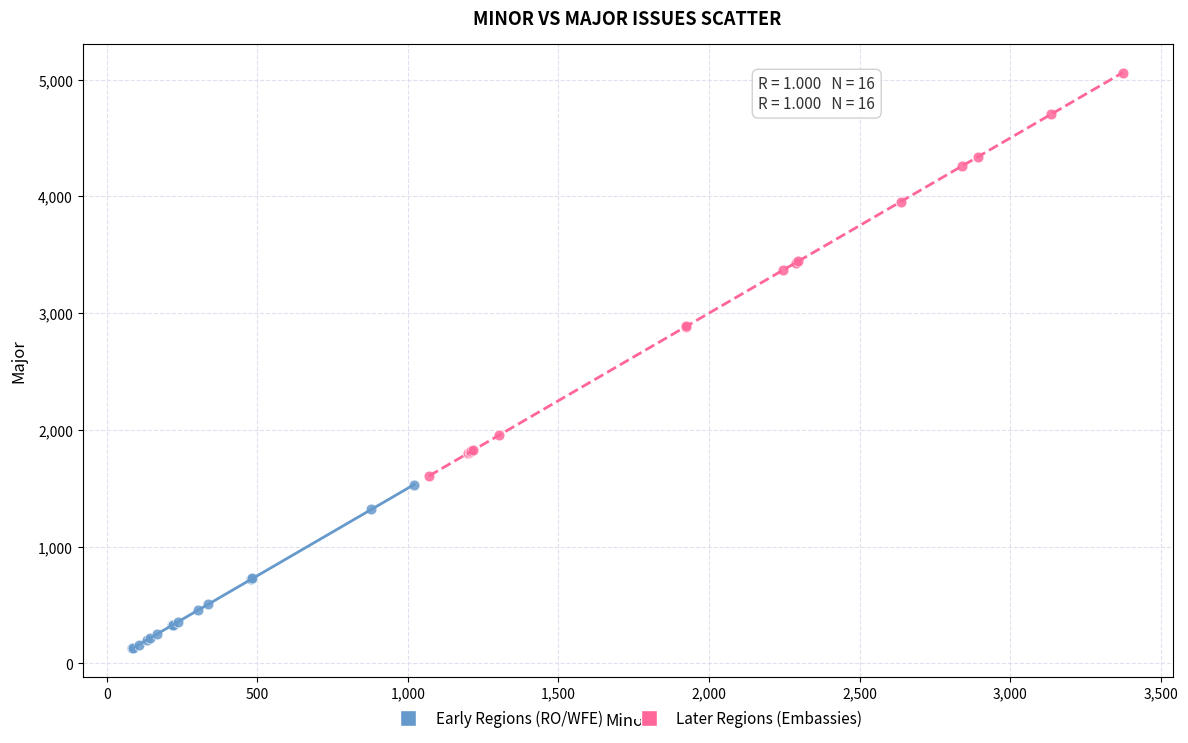

Which series contains the highest Y value?

Later Regions (Embassies)